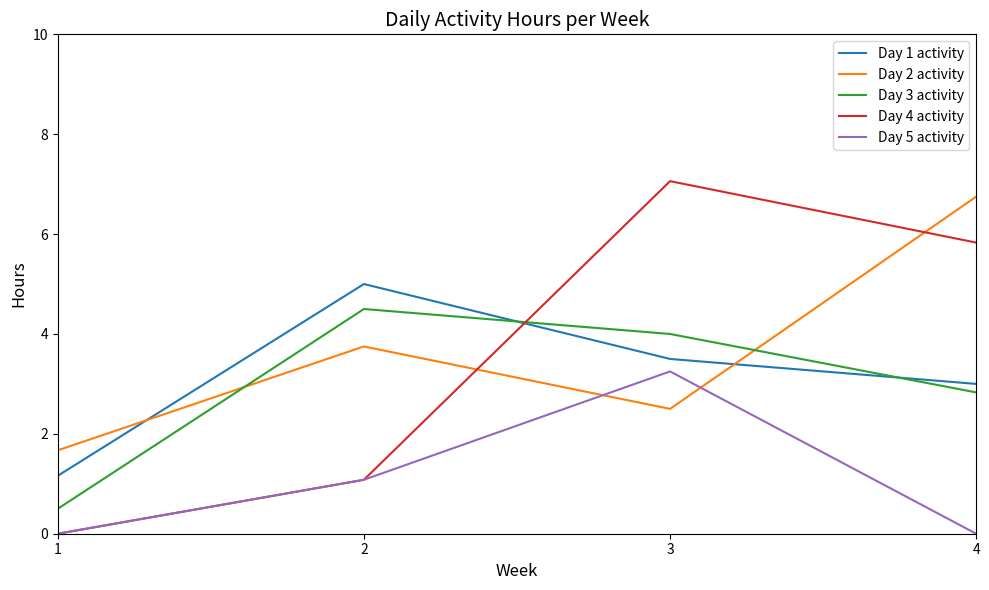

What are all the series names shown in the legend?

Day 1 activity, Day 2 activity, Day 3 activity, Day 4 activity, Day 5 activity